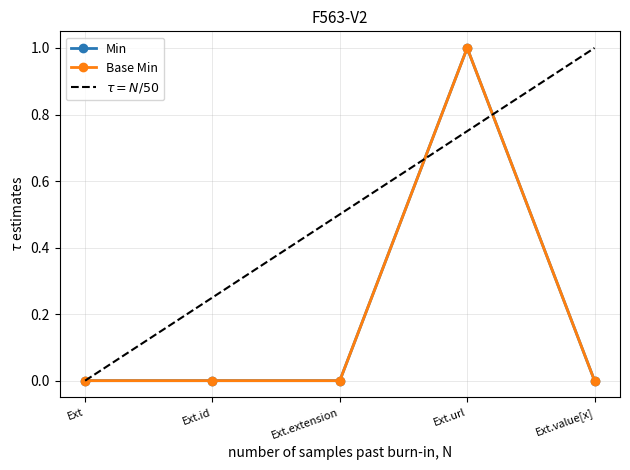

Does the chart display data point markers on the line(s)?

Yes